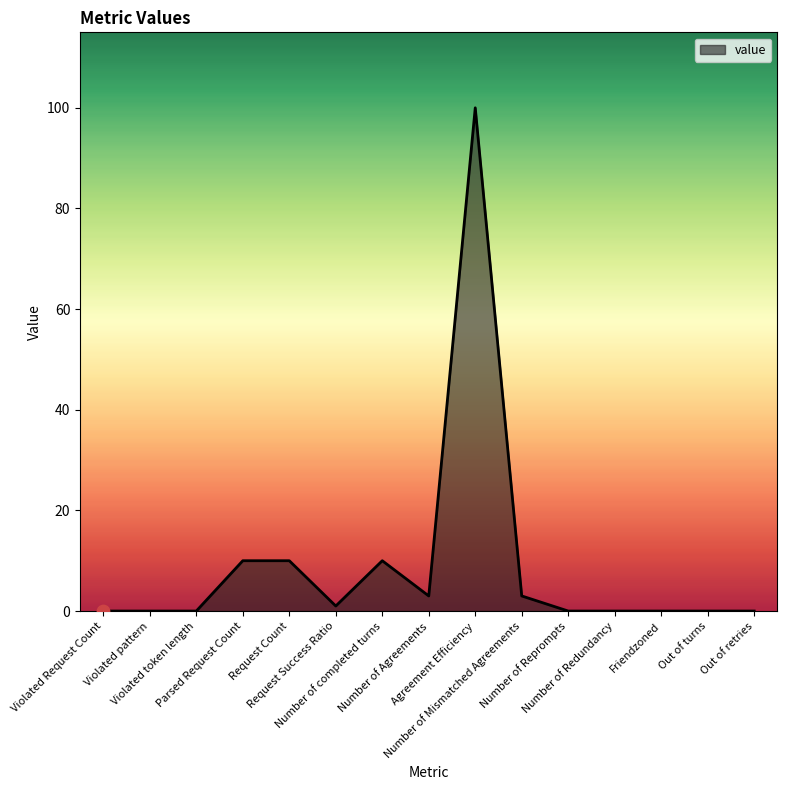

What is the change in value from Violated Request Count to Request Success Ratio?

+1